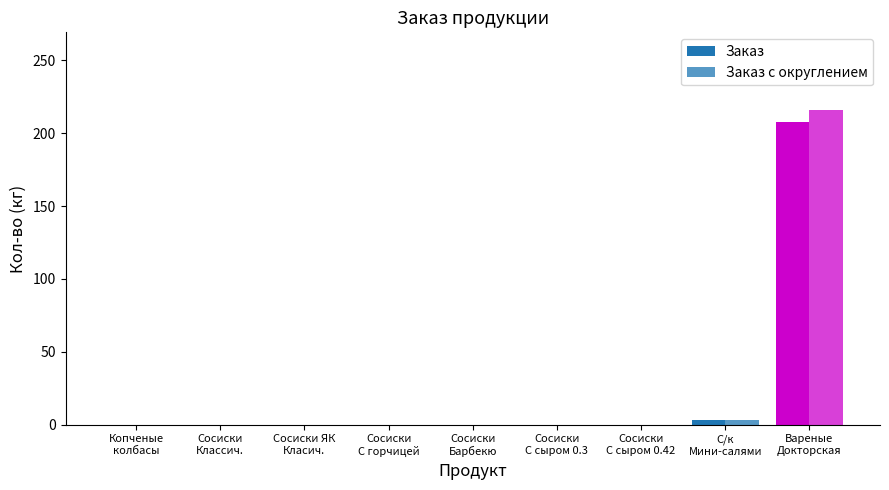

Reading left to right, what are all the values shown in this chart?

Заказ: 0	0	0	0	0	0	0	3	208
Заказ с округлением: 0	0	0	0	0	0	0	3	216